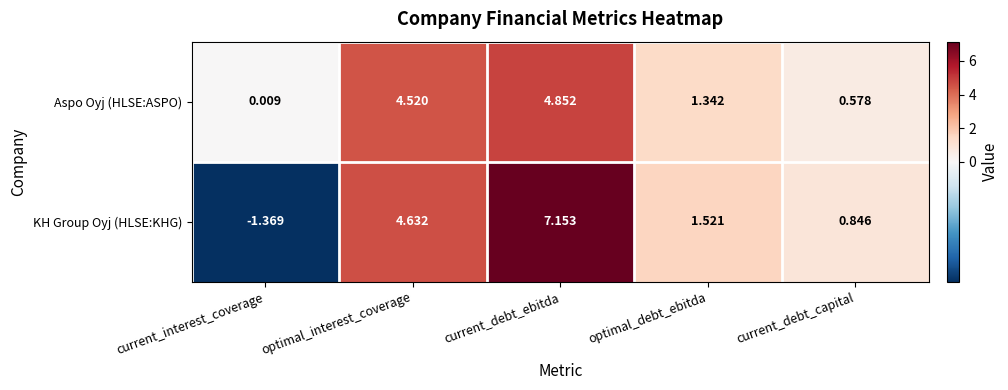

Which series has the largest range (max minus min)?

KH Group Oyj (HLSE:KHG)